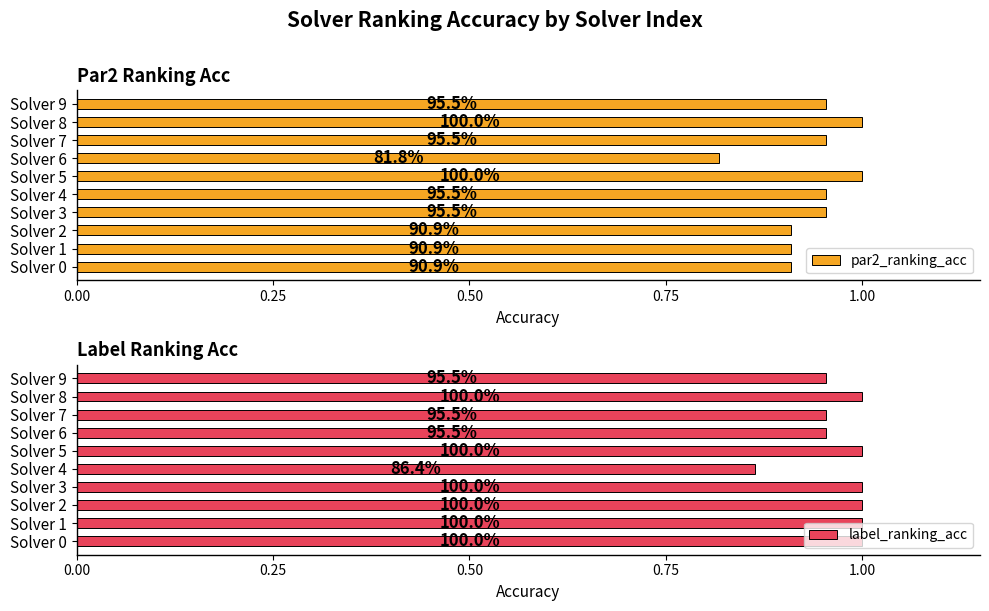

What position from the right is 5?

5